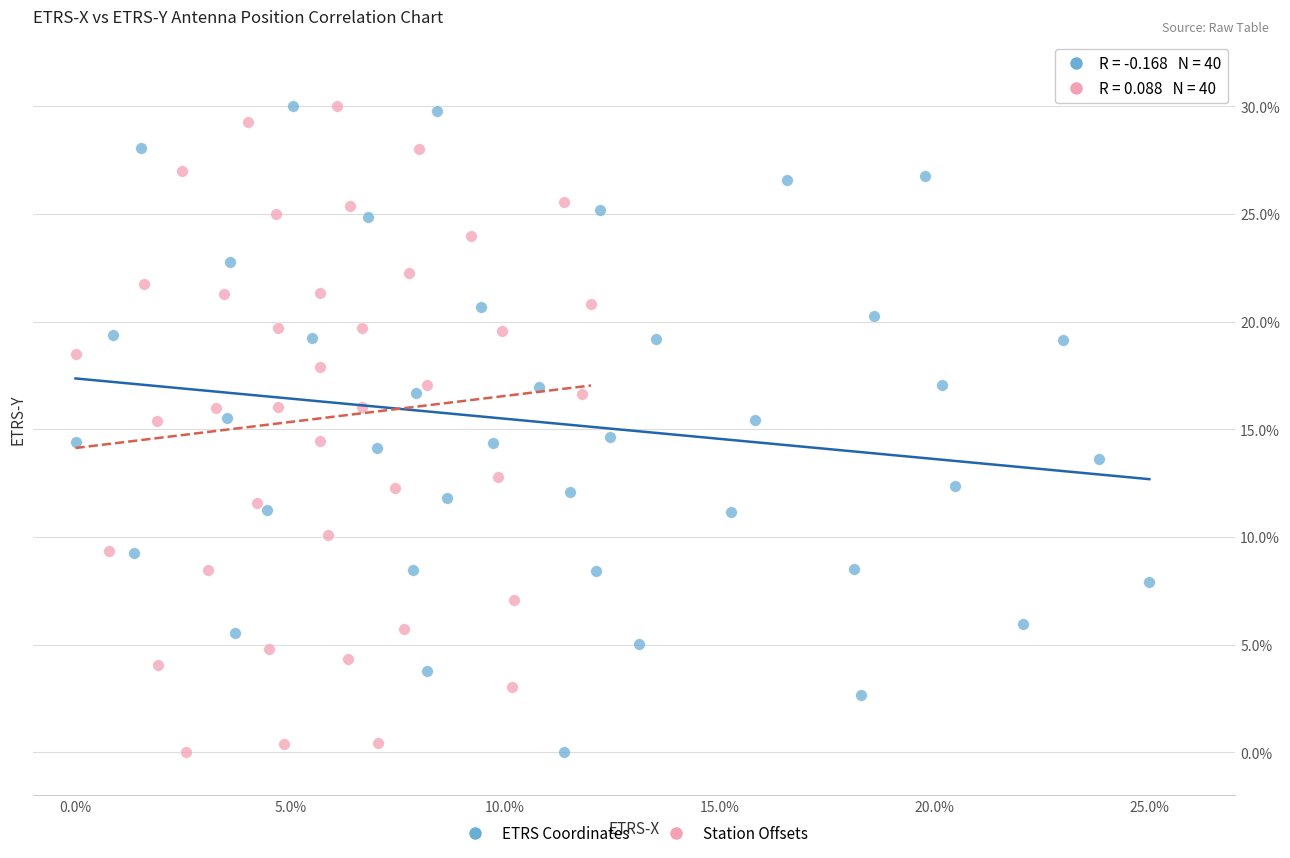

What are all the series names shown in the legend?

ETRS Coordinates, Station Offsets